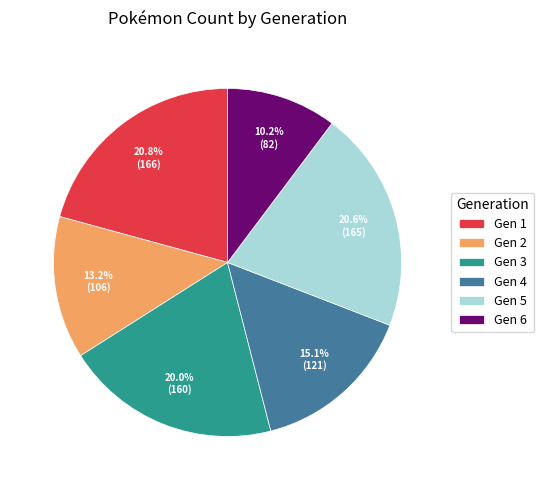

What is the total percentage of Gen 4 and Gen 3?

35.1%